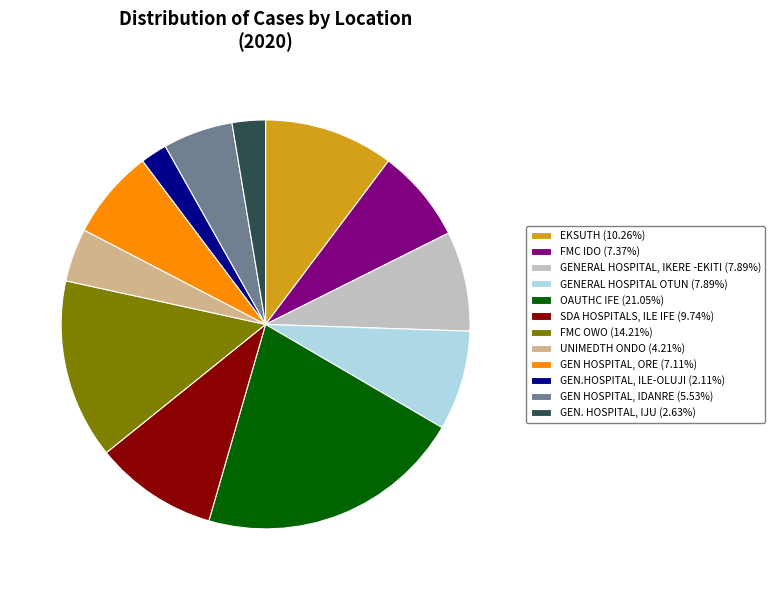

What is the largest slice in the pie chart?

OAUTHC IFE